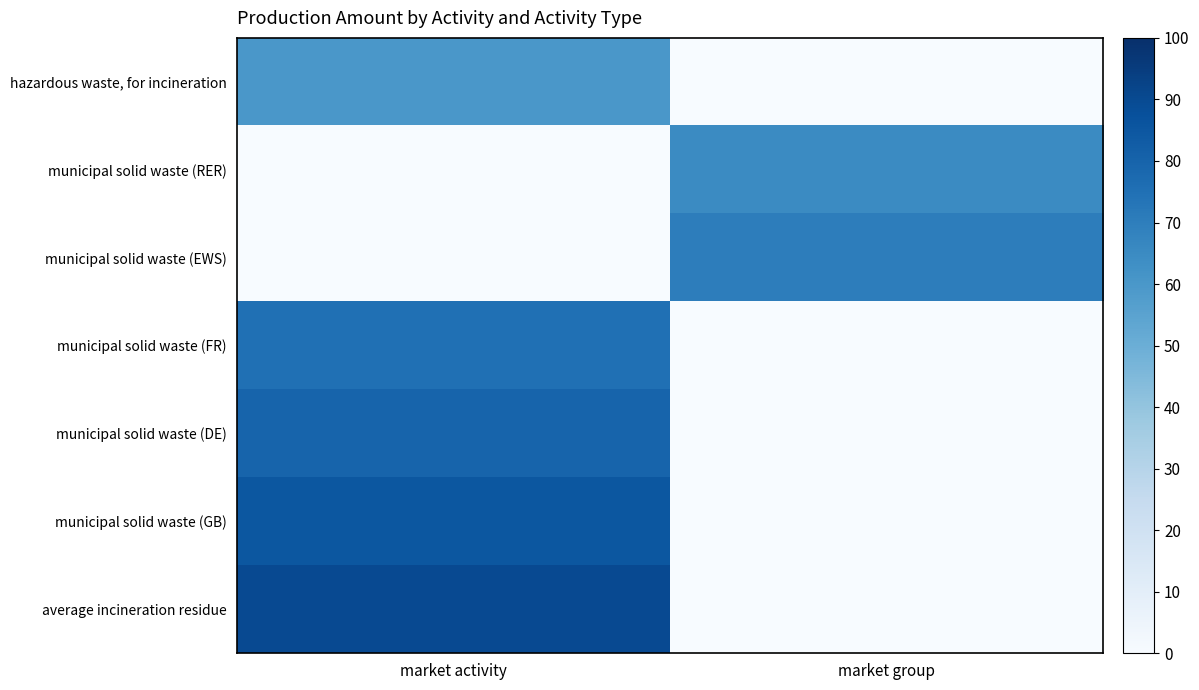

At which category is the sum across all series the highest?

market activity